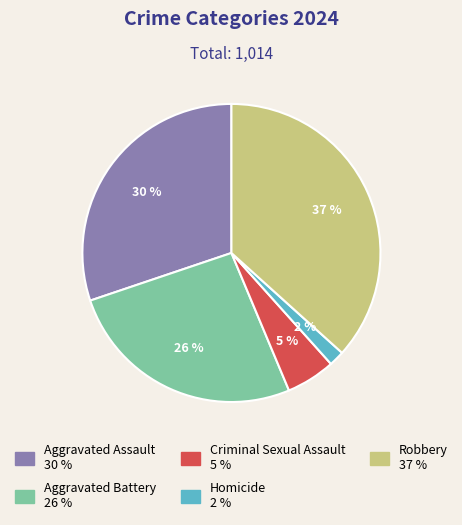

Which category has the smallest portion of the pie?

Homicide